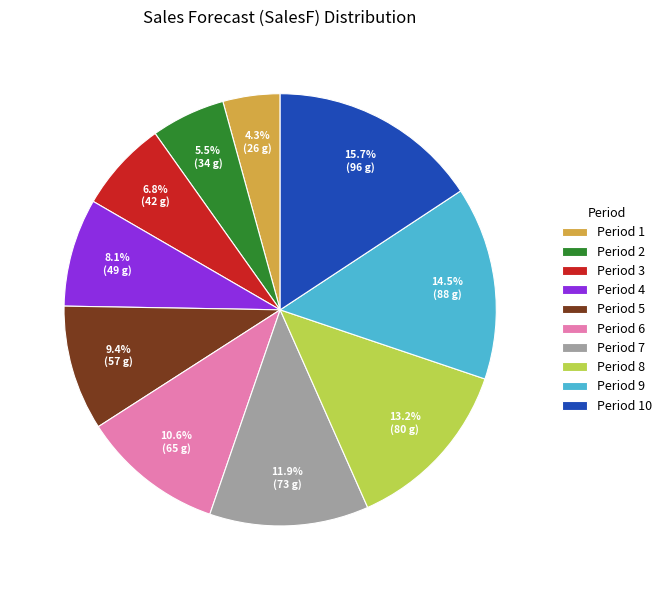

Rank the categories by value from highest to lowest.

Period 10, Period 9, Period 8, Period 7, Period 6, Period 5, Period 4, Period 3, Period 2, Period 1